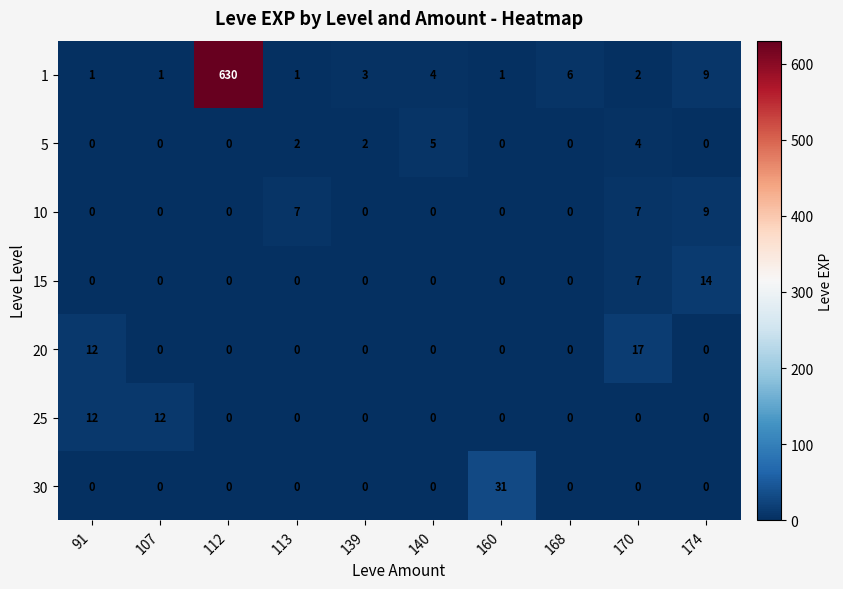

At how many categories does at least one series exceed 435?

1